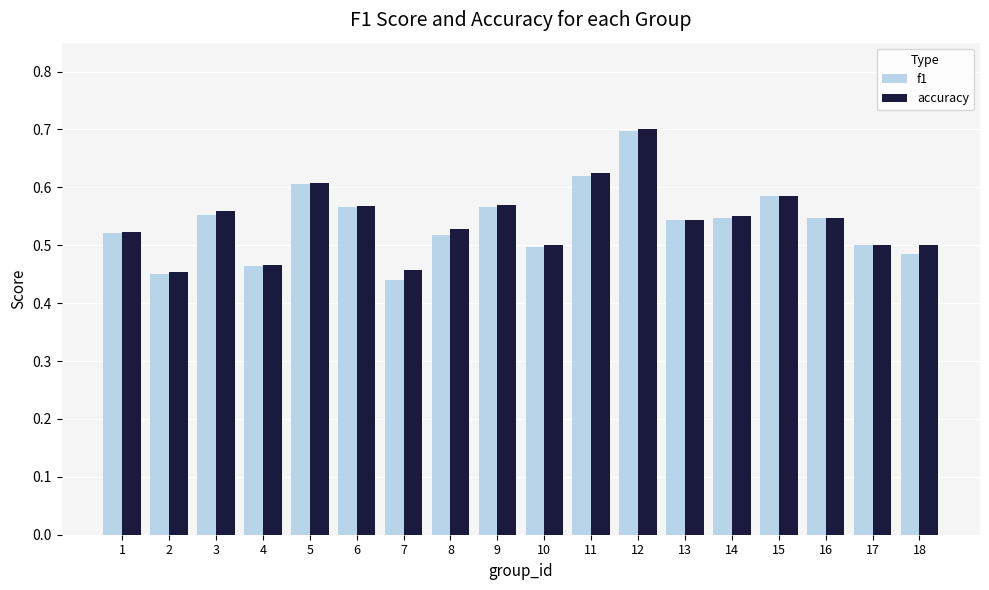

How many f1 values are between 0 and 1?

18